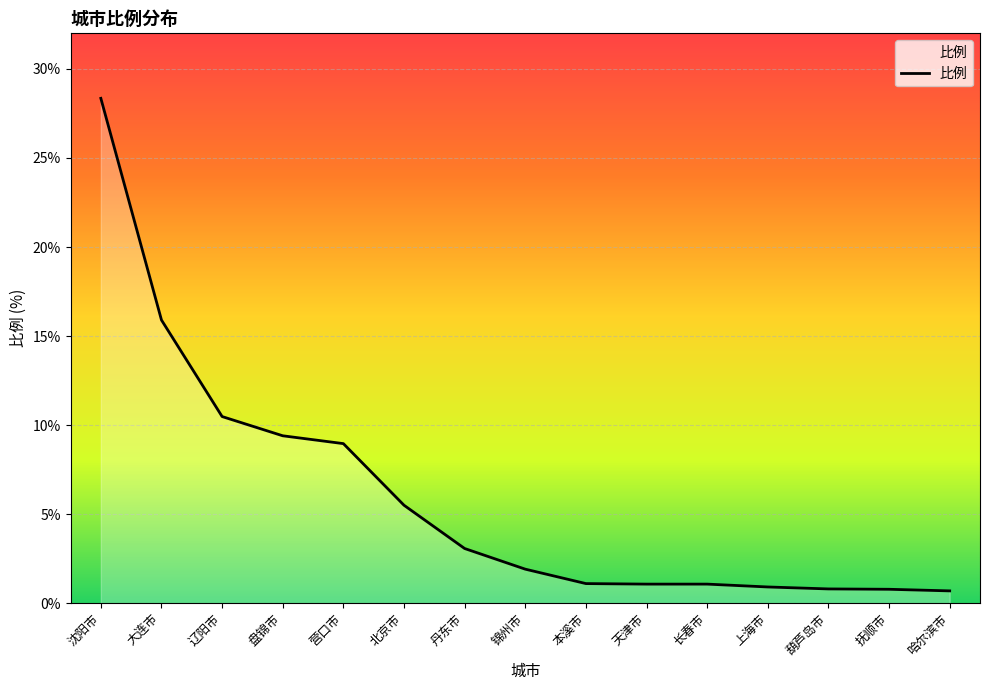

What position from the left is 沈阳市?

1